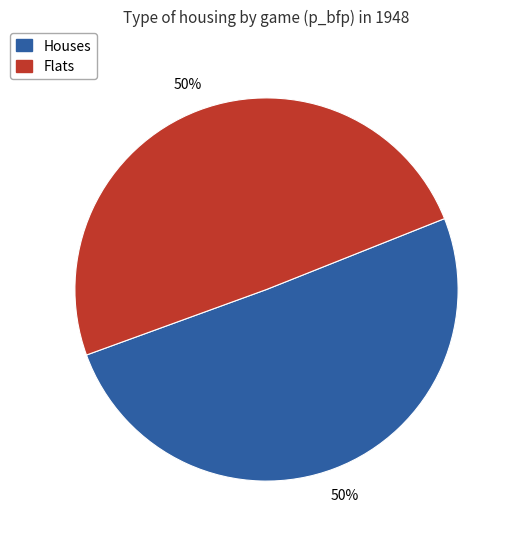

To the nearest percent, what is the average slice percentage?

50%